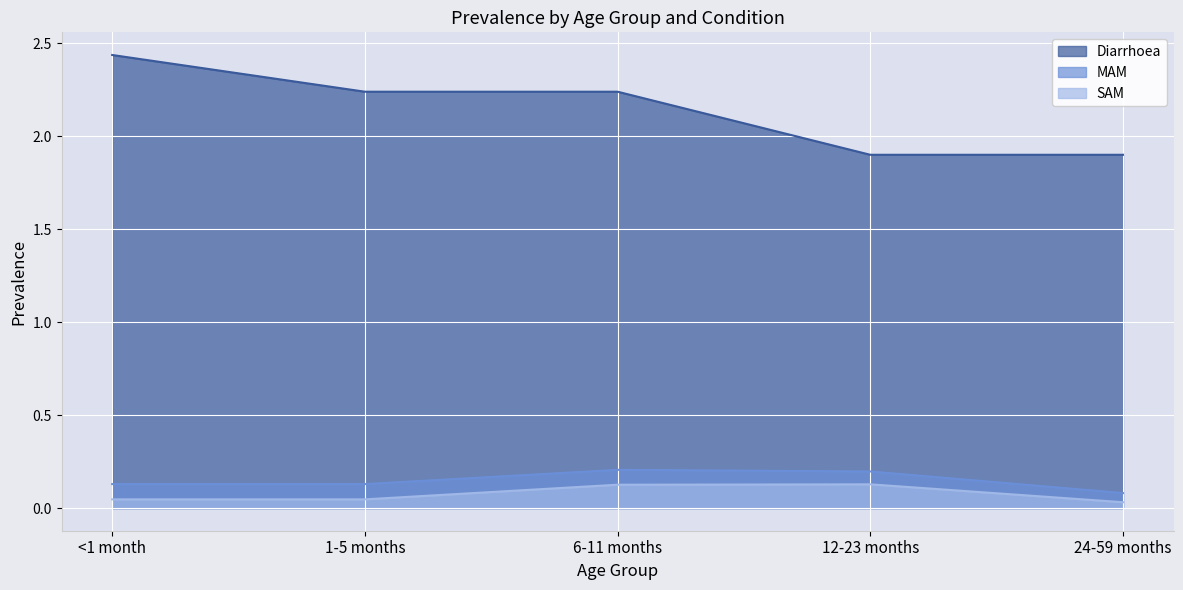

In MAM, how many points are higher than both neighbors (excluding endpoints)?

1